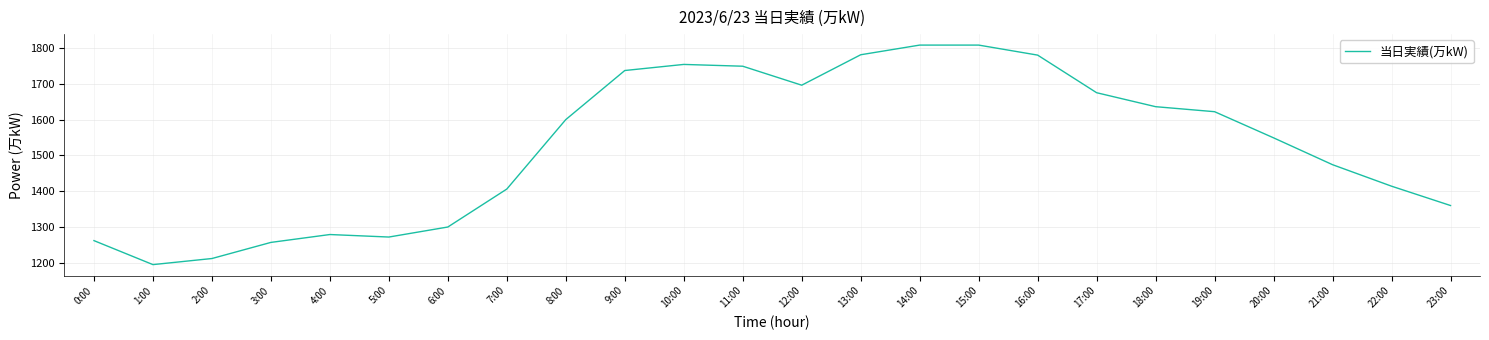

What is the difference between the second highest and second lowest values?

596